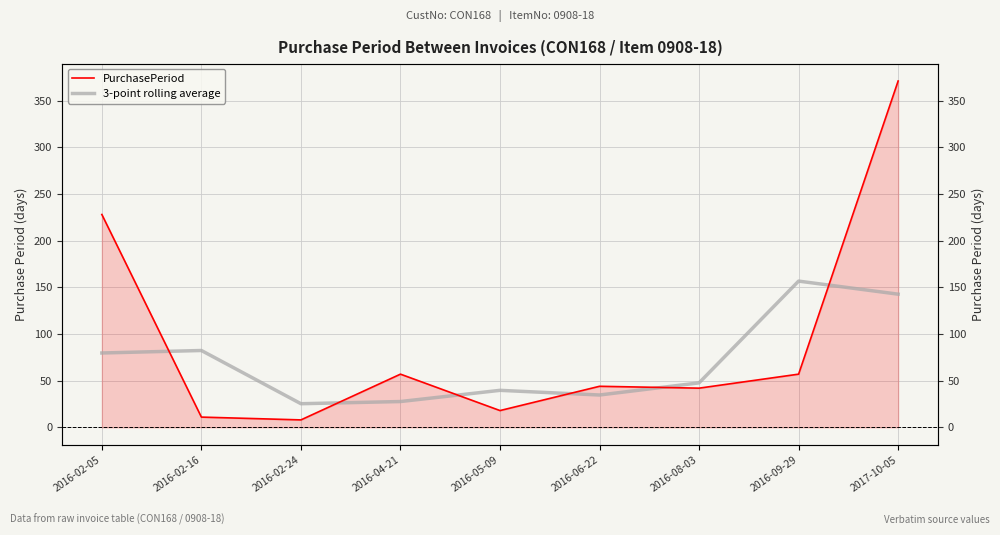

Reading right to left, extract all data points from this chart.

PurchasePeriod: 371.0	57.0	42.0	44.0	18.0	57.0	8.0	11.0	228.0
3-point rolling average: 142.7	156.7	47.7	34.7	39.7	27.7	25.3	82.3	79.7